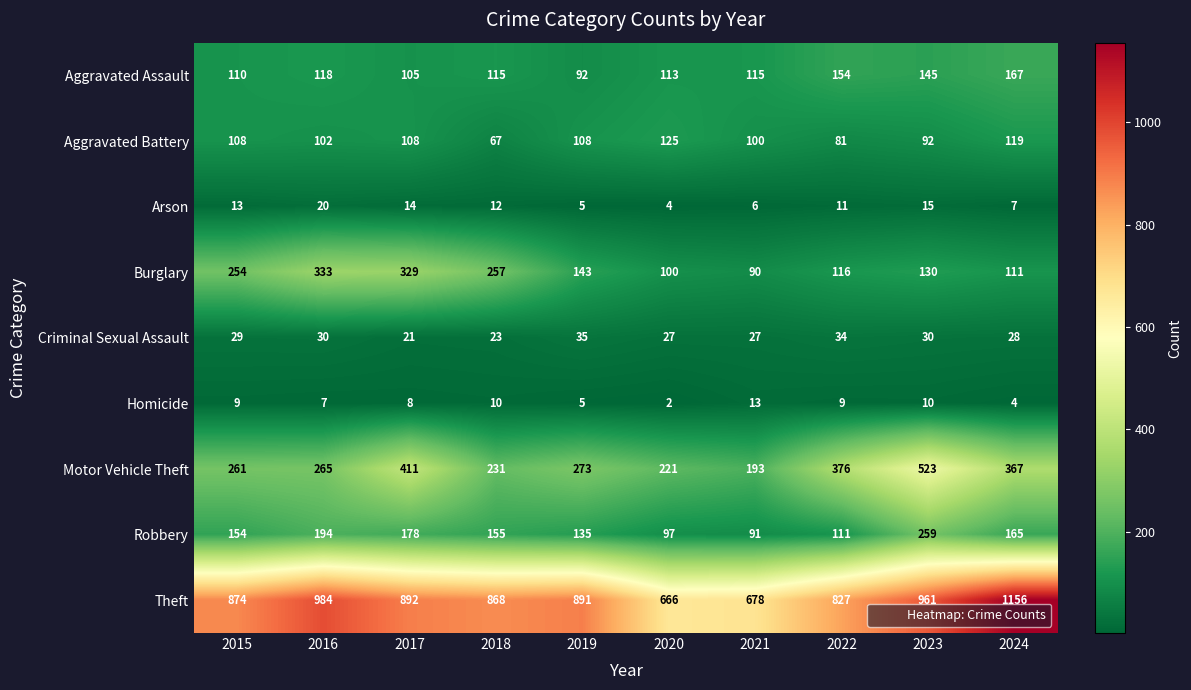

What is the greatest value displayed?

1156